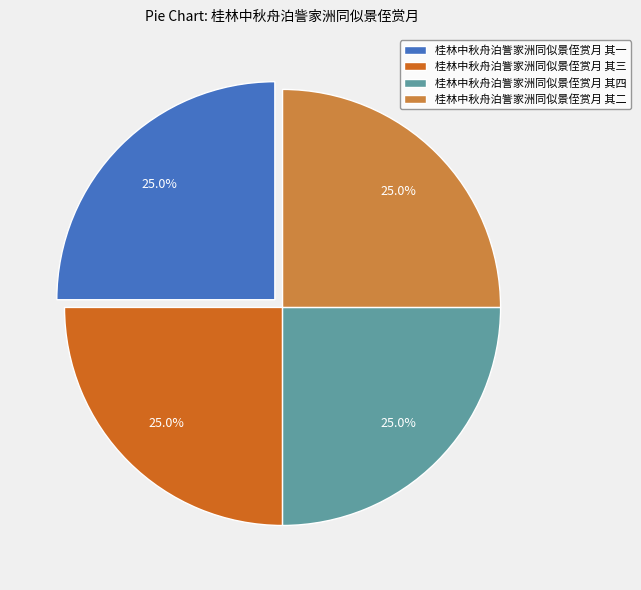

How many slices are in this pie chart?

4